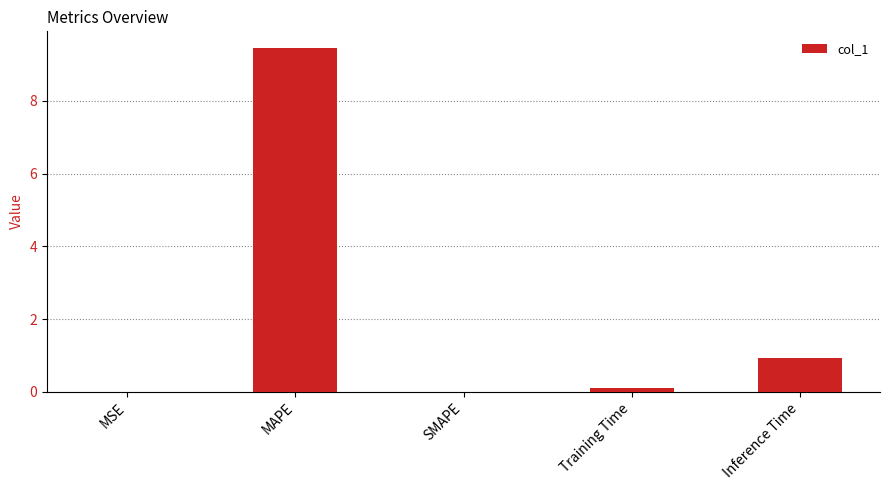

What is the sum of all values?

10.5